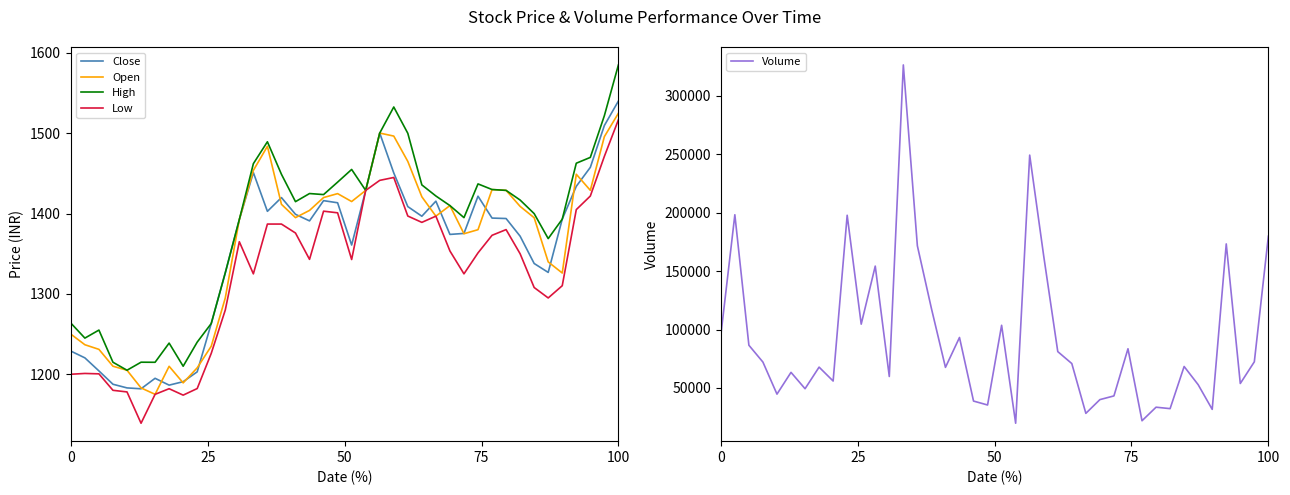

What is the lowest value of the High series?

1205.0